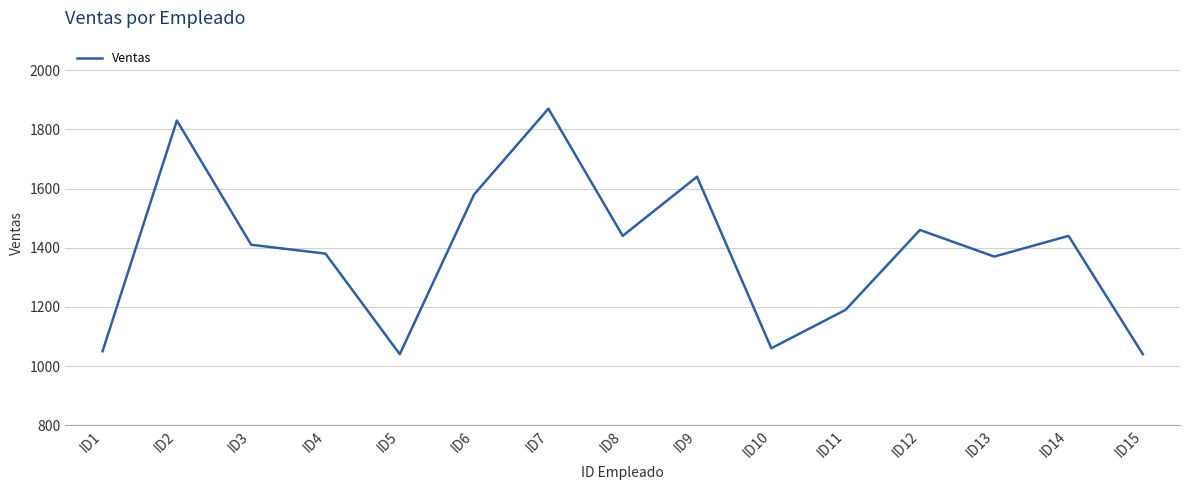

What is the difference between the values at ID12 and ID3?

50